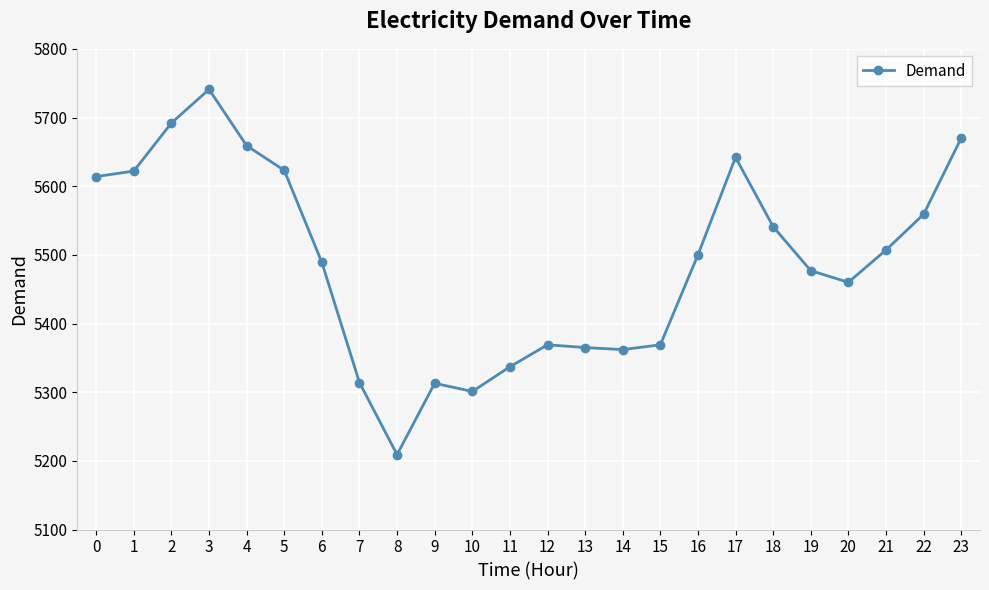

At which category does the chart reach its minimum across all series?

8